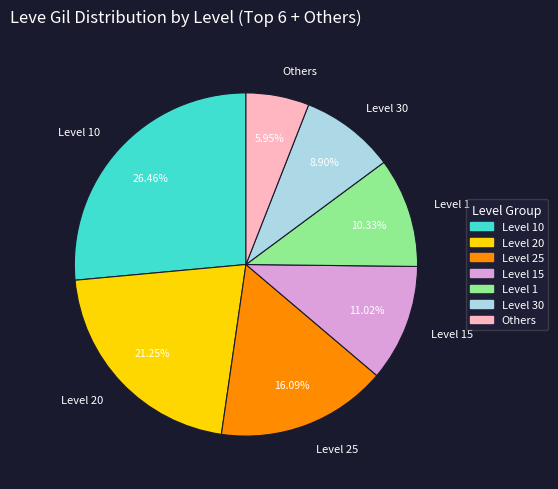

How many segments does this pie chart have?

7